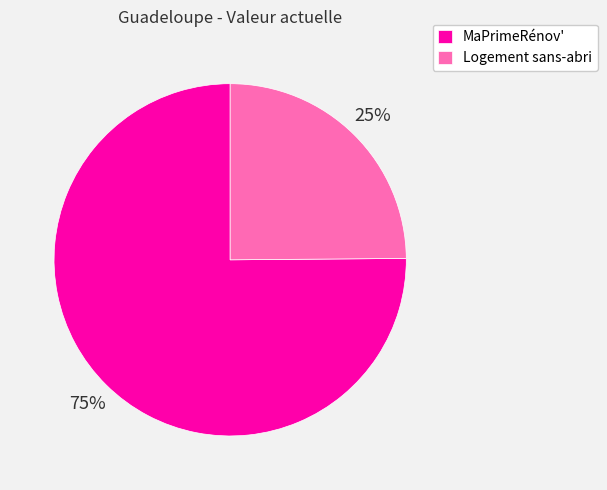

How many segments does this pie chart have?

2